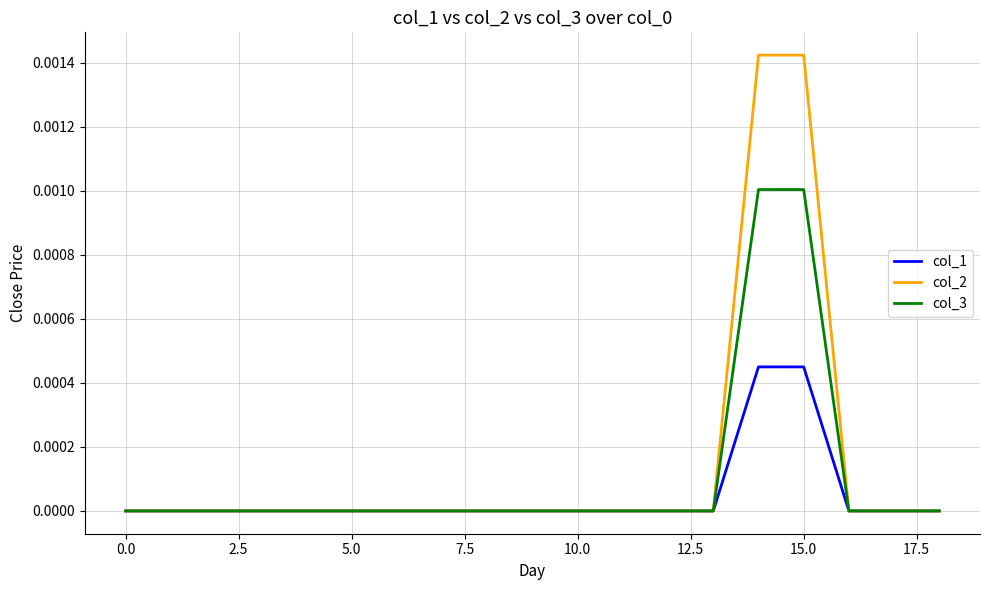

List the series in order of their peak value, lowest first.

col_1, col_3, col_2